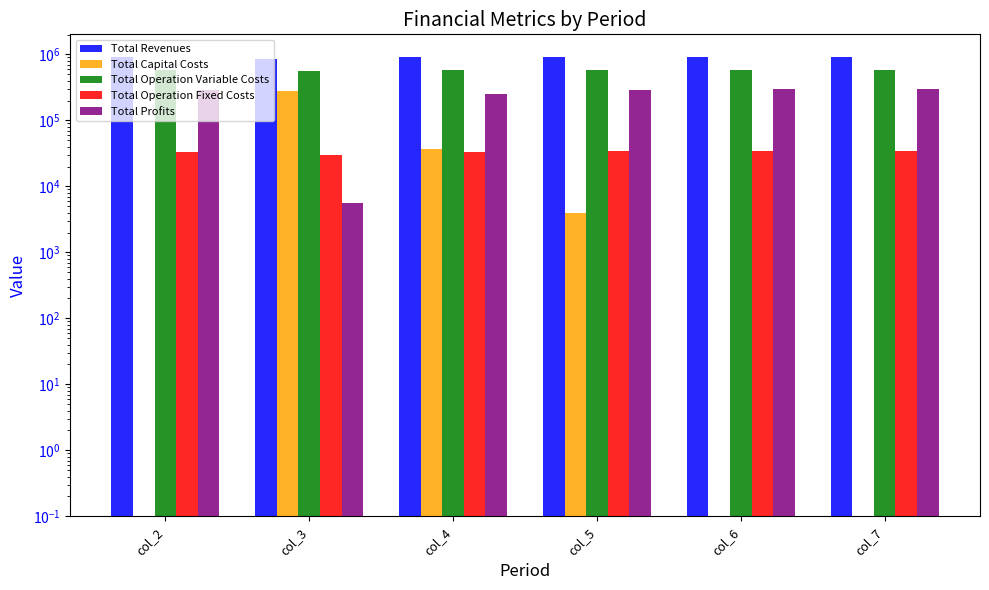

How many bars are there in each group?

5